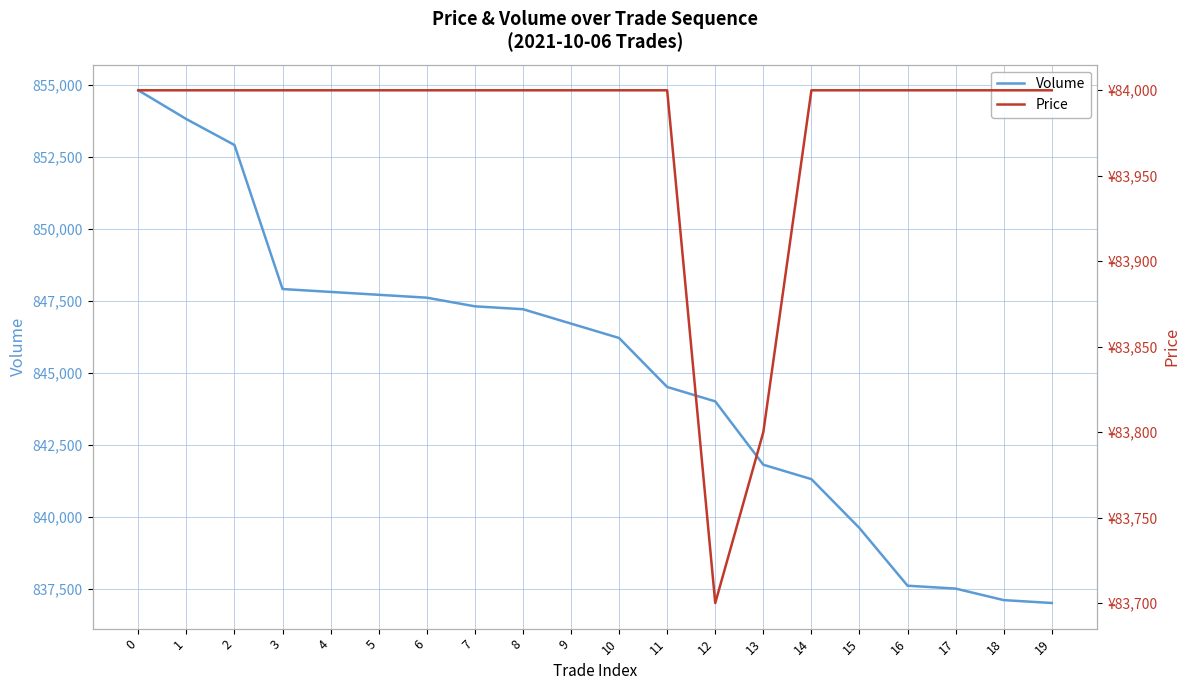

Reading left to right, extract all data points from this chart.

Volume: 0=854800	1=853800	2=852900	3=847900	4=847800	5=847700	6=847600	7=847300	8=847200	9=846700	10=846200	11=844500	12=844000	13=841800	14=841300	15=839600	16=837600	17=837500	18=837100	19=837000
Price: 0=84000	1=84000	2=84000	3=84000	4=84000	5=84000	6=84000	7=84000	8=84000	9=84000	10=84000	11=84000	12=83700	13=83800	14=84000	15=84000	16=84000	17=84000	18=84000	19=84000